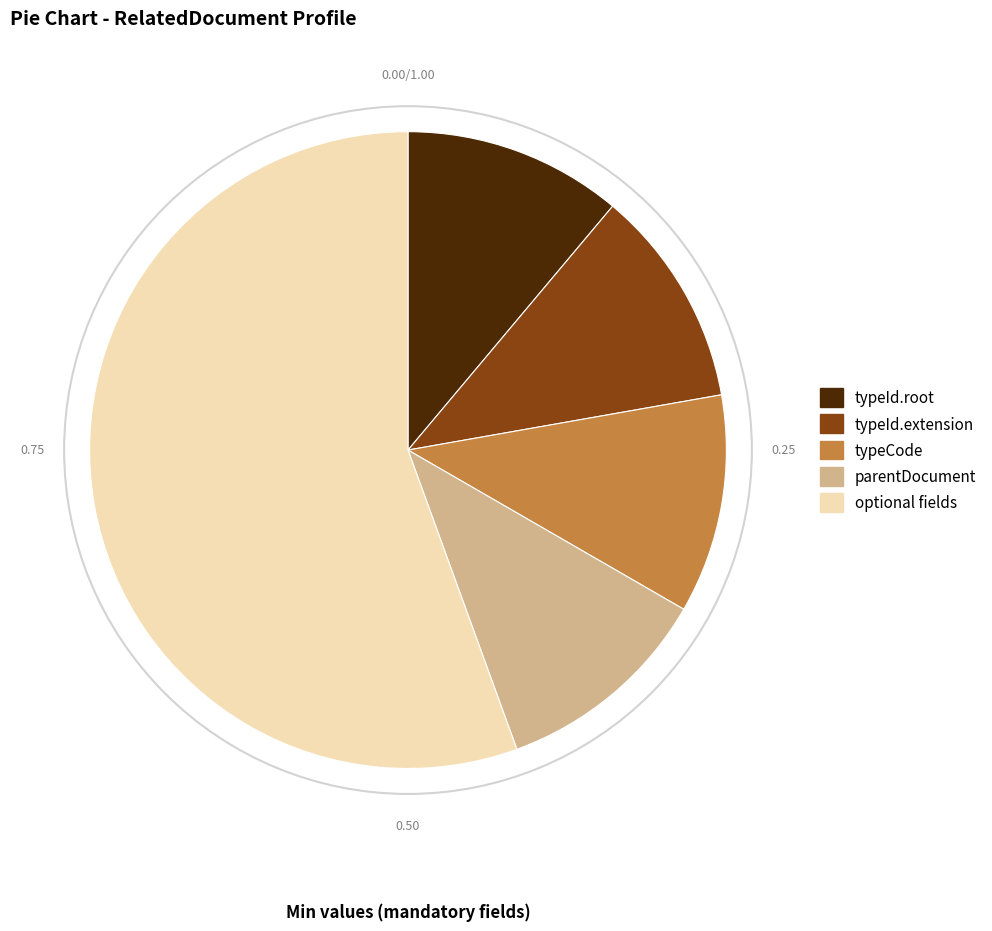

Does typeId.root represent more than half of the total?

No